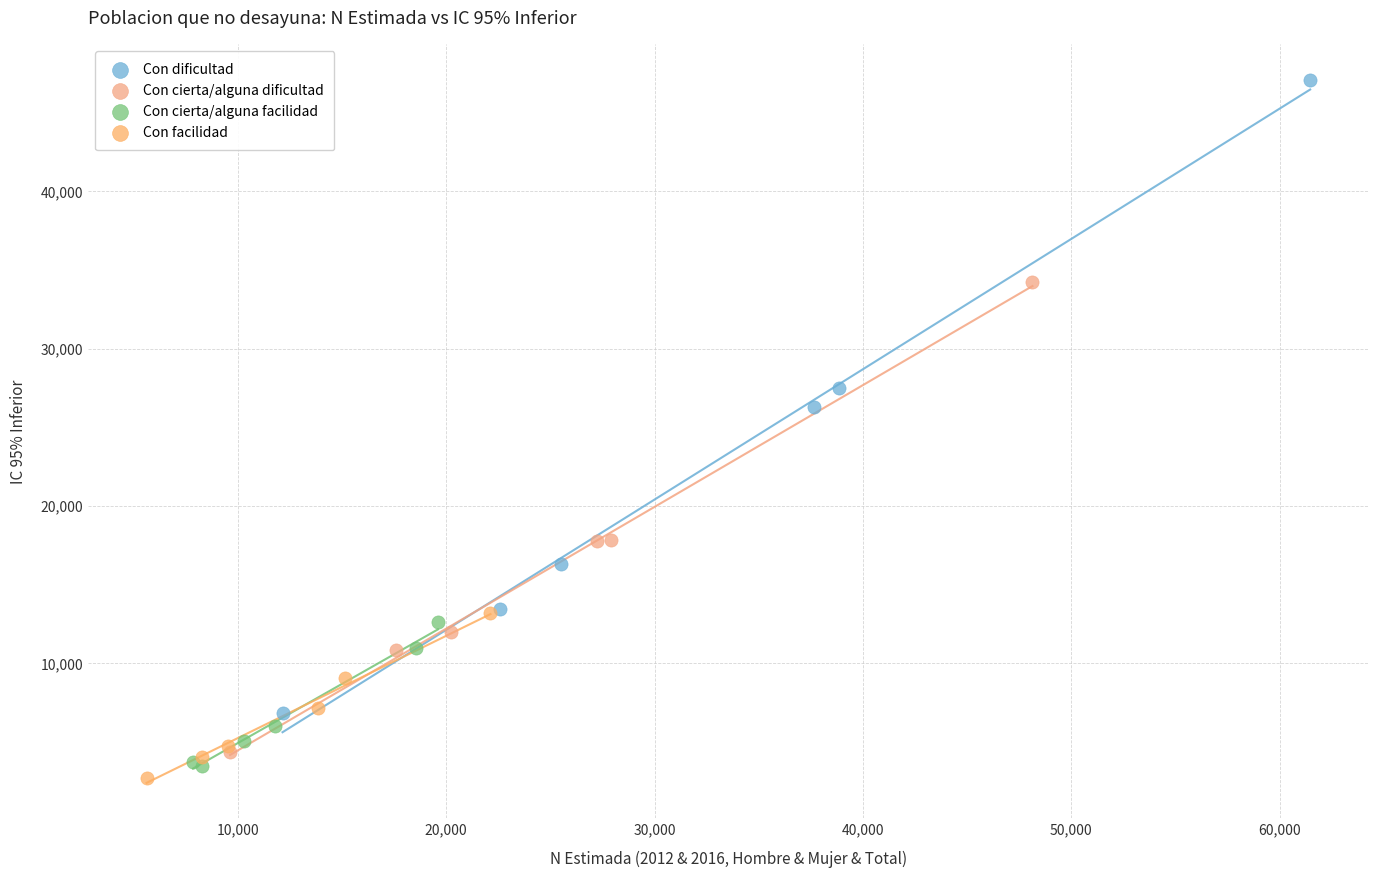

Which series reaches the maximum Y coordinate?

Con dificultad